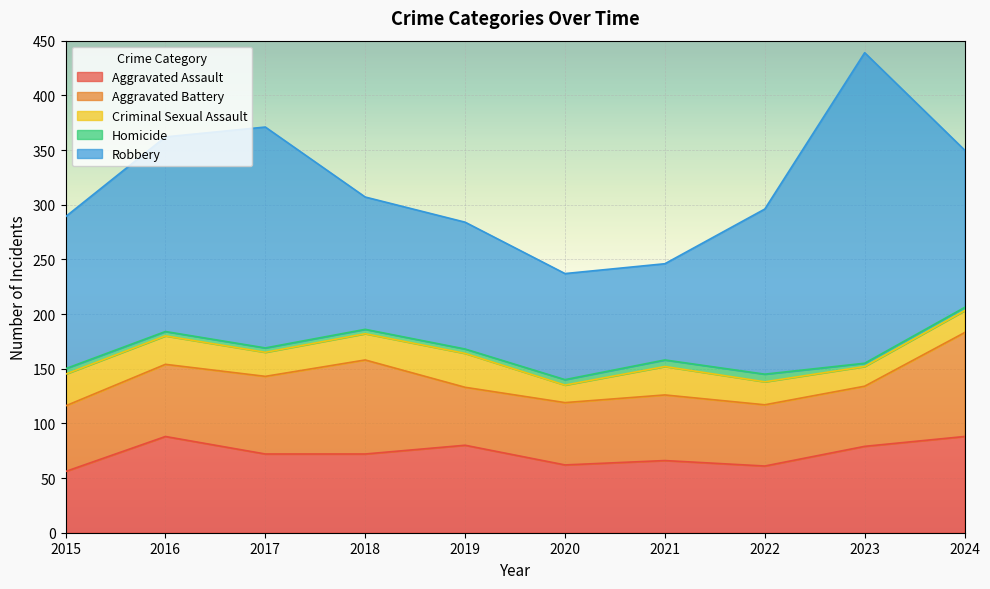

At which category is the sum across all series the highest?

2023